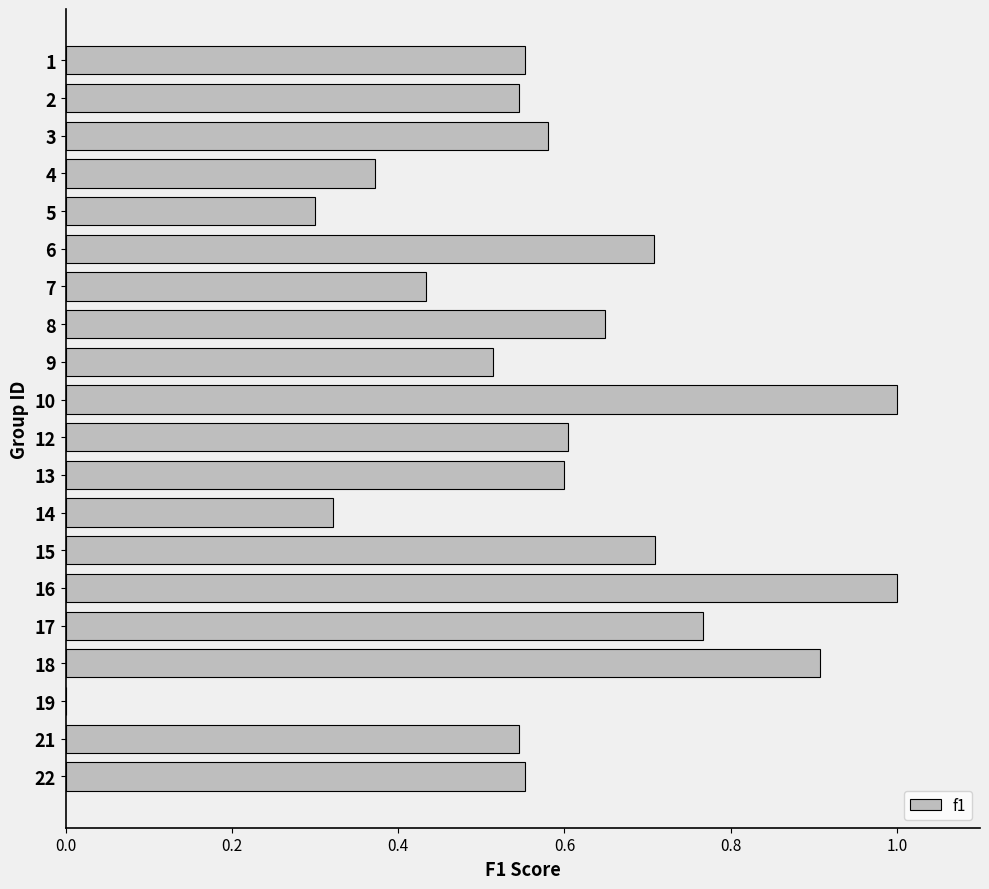

Which has a higher value, 15 or 19?

15